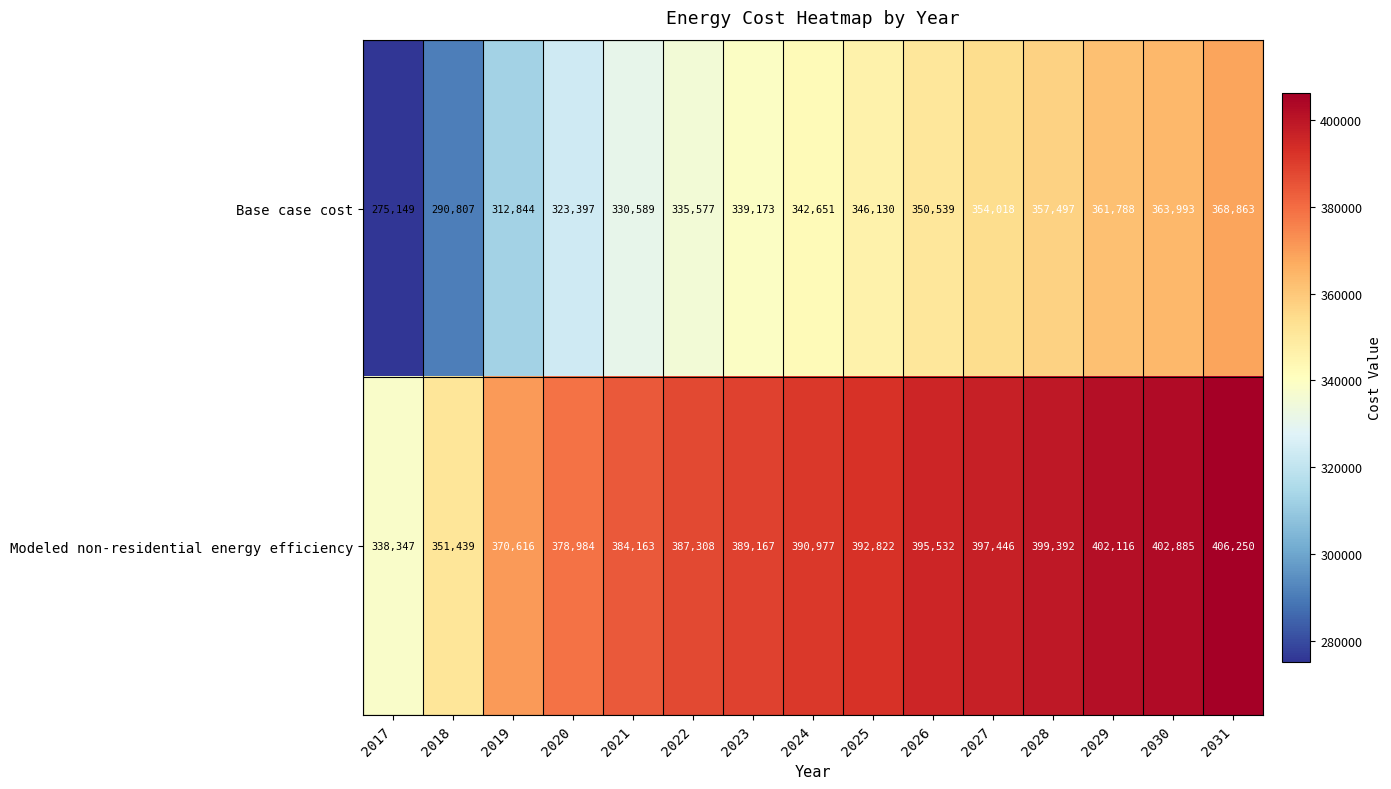

What is the minimum value shown in the chart?

275149